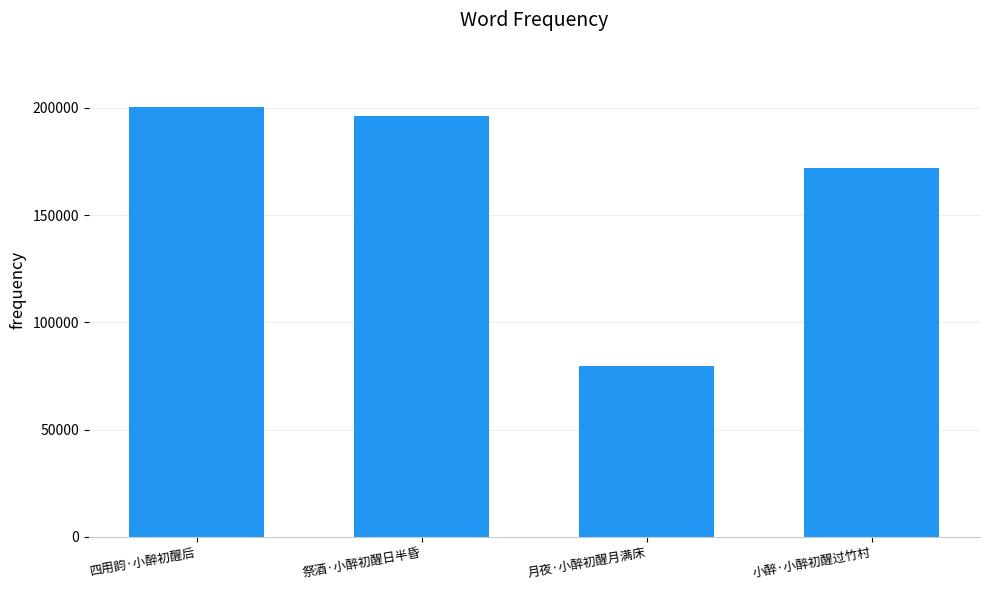

Rank the categories by value from lowest to highest.

月夜·小醉初醒月满床, 小醉·小醉初醒过竹村, 祭酒·小醉初醒日半昏, 四用韵·小醉初醒后